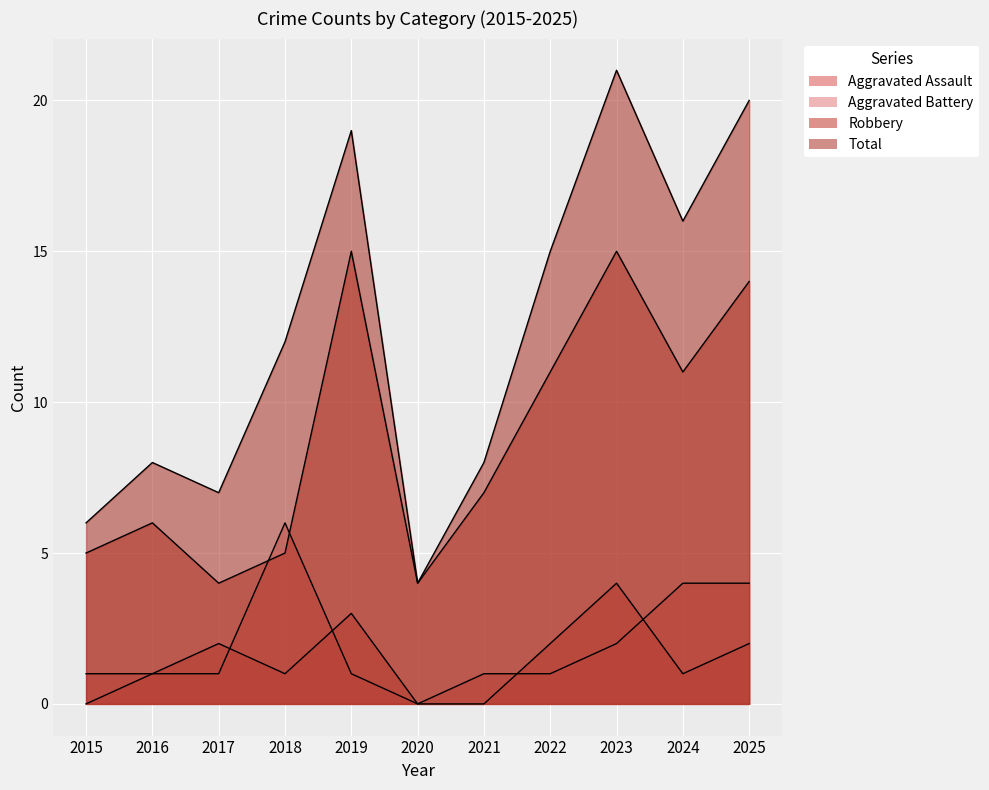

Which series has the largest total across all categories?

Total